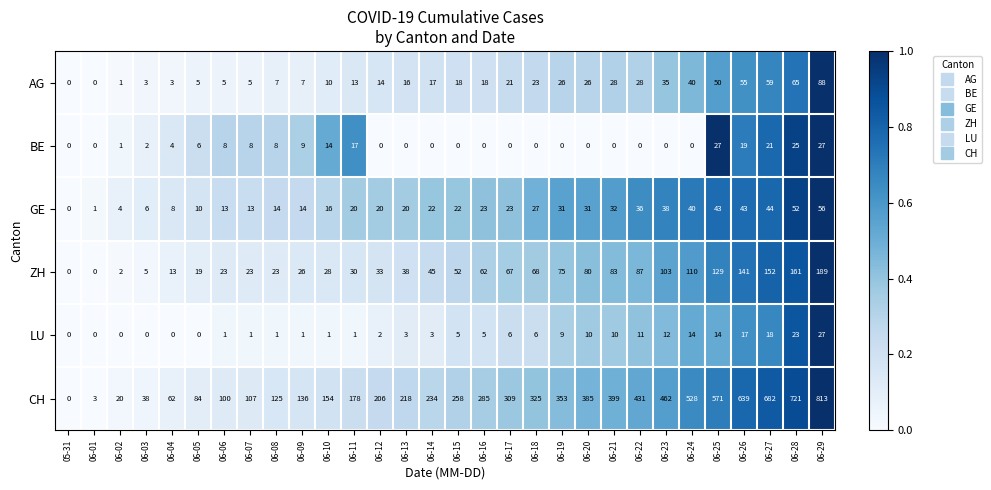

True or false: LU has a value of 2 at 06-07.

False